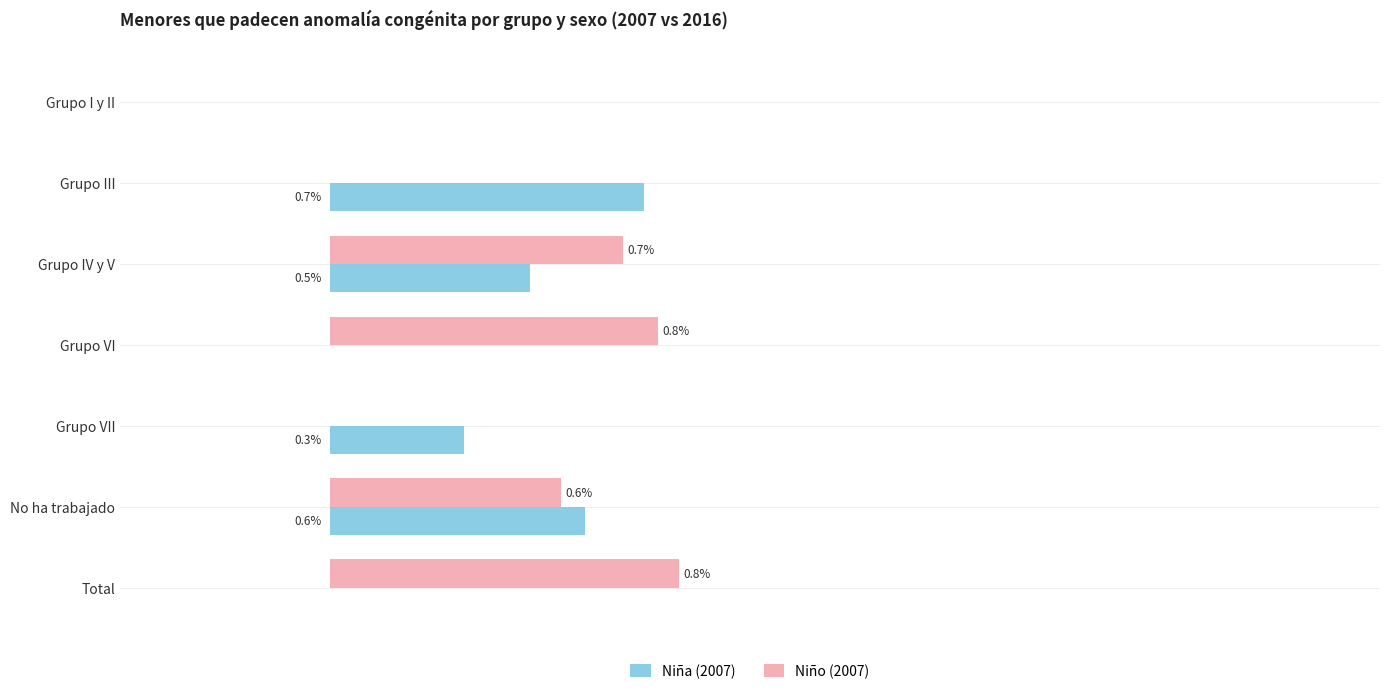

What are all the series names shown in the legend?

Niña (2007), Niño (2007)